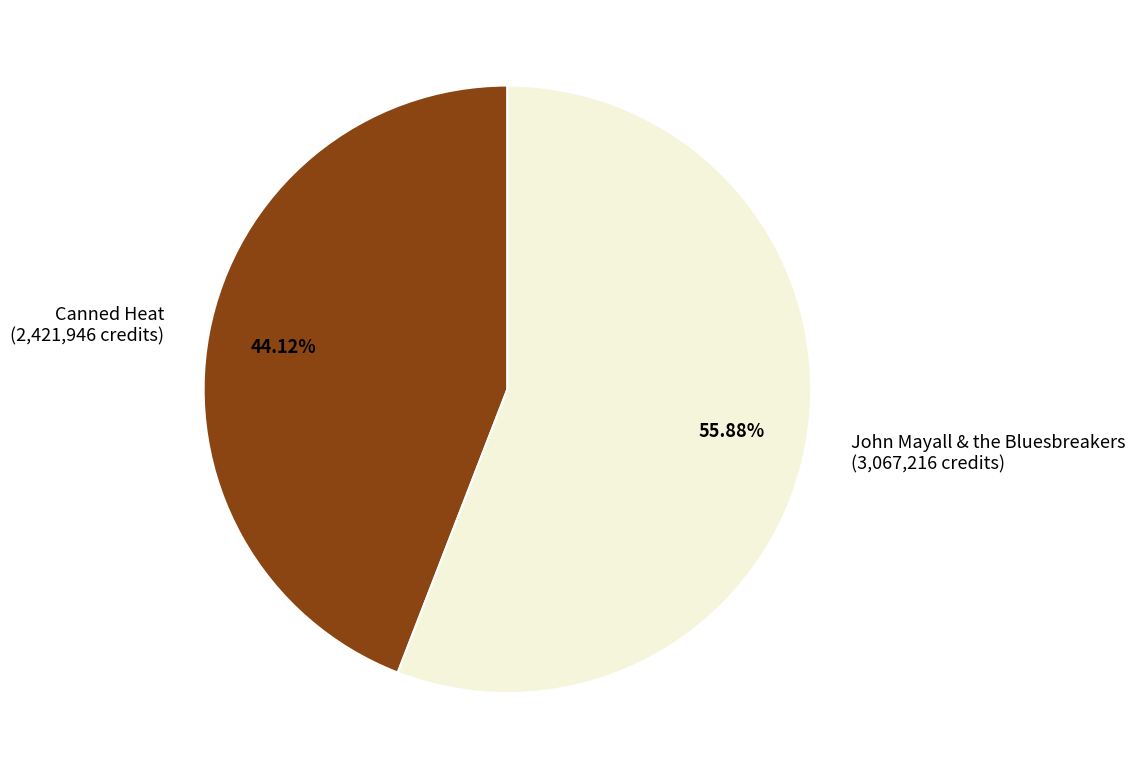

The Canned Heat slice represents 44% of the pie. True or false?

True